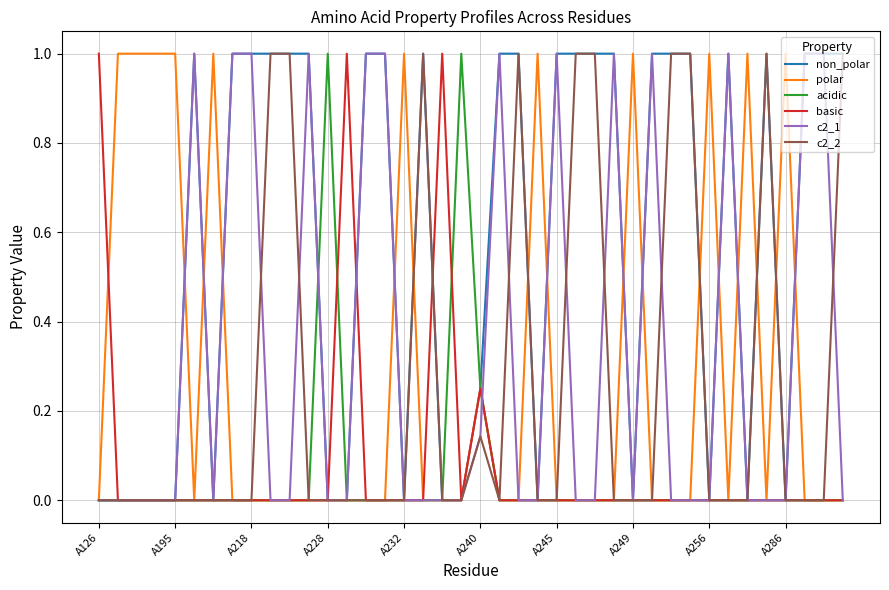

Which series has the largest total across all categories?

non_polar